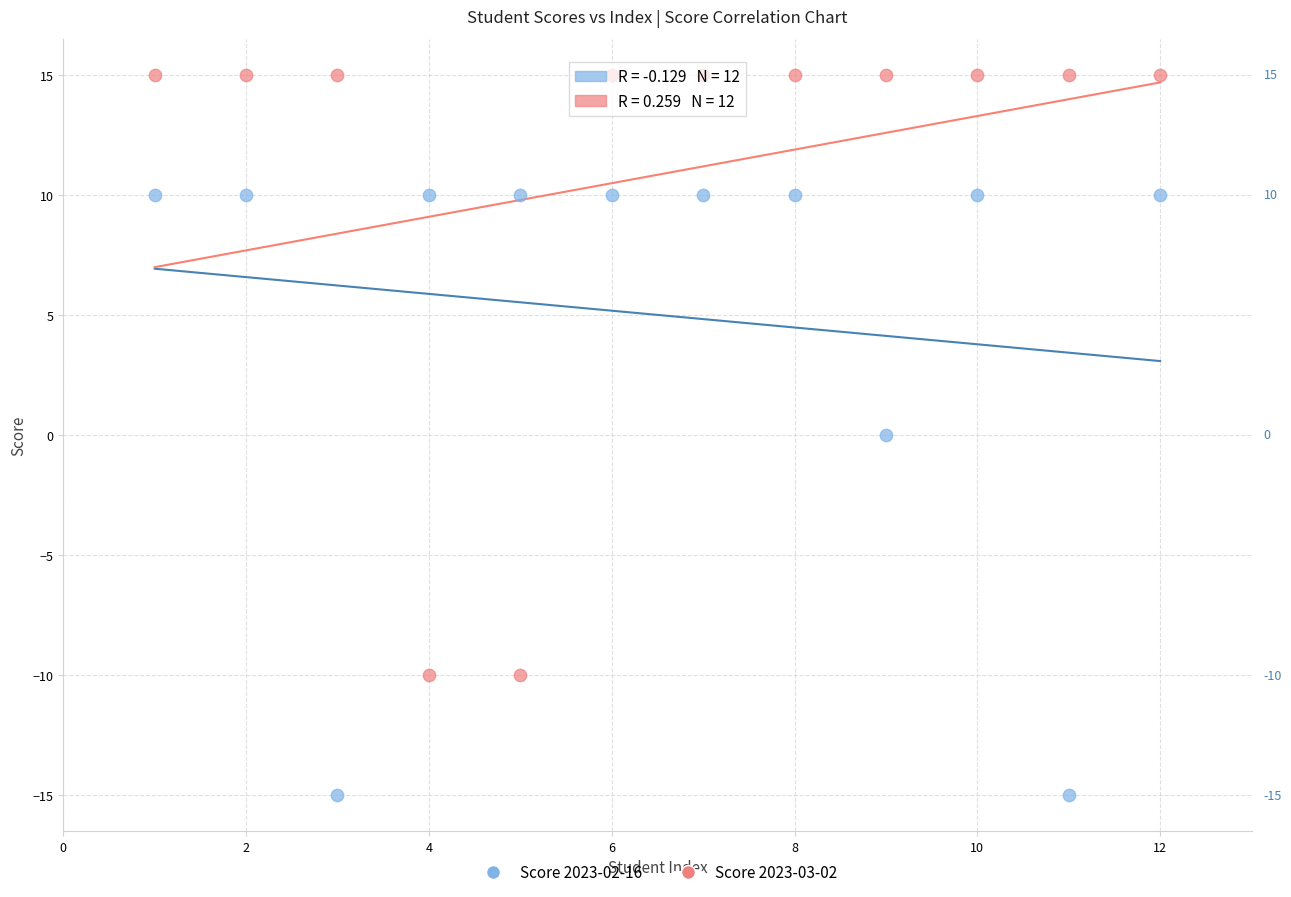

Which series contains the lowest Y value?

Score 2023-02-16